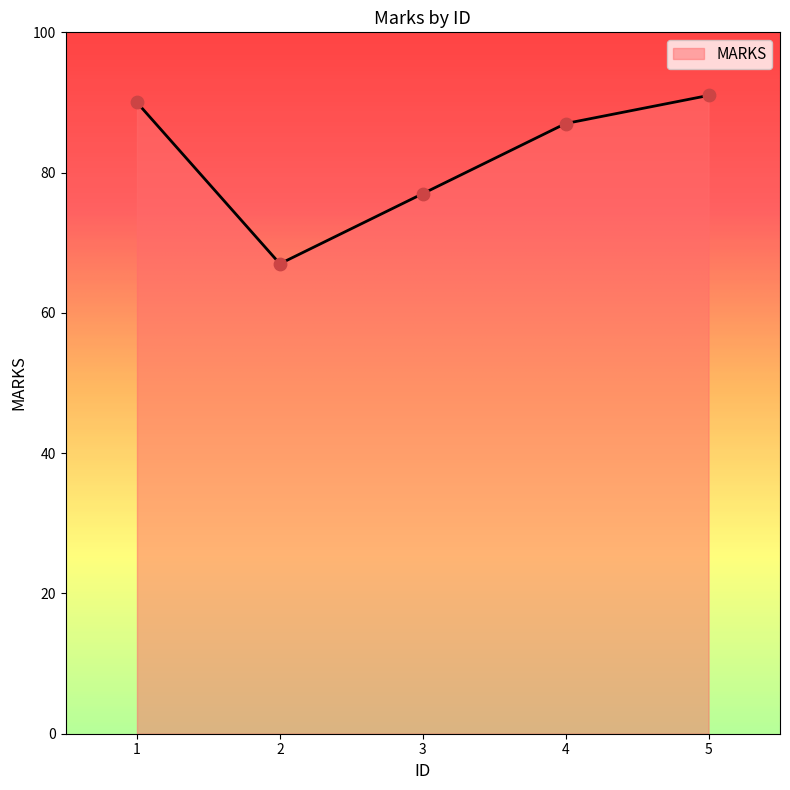

What is the change in value from 4 to 5?

+4